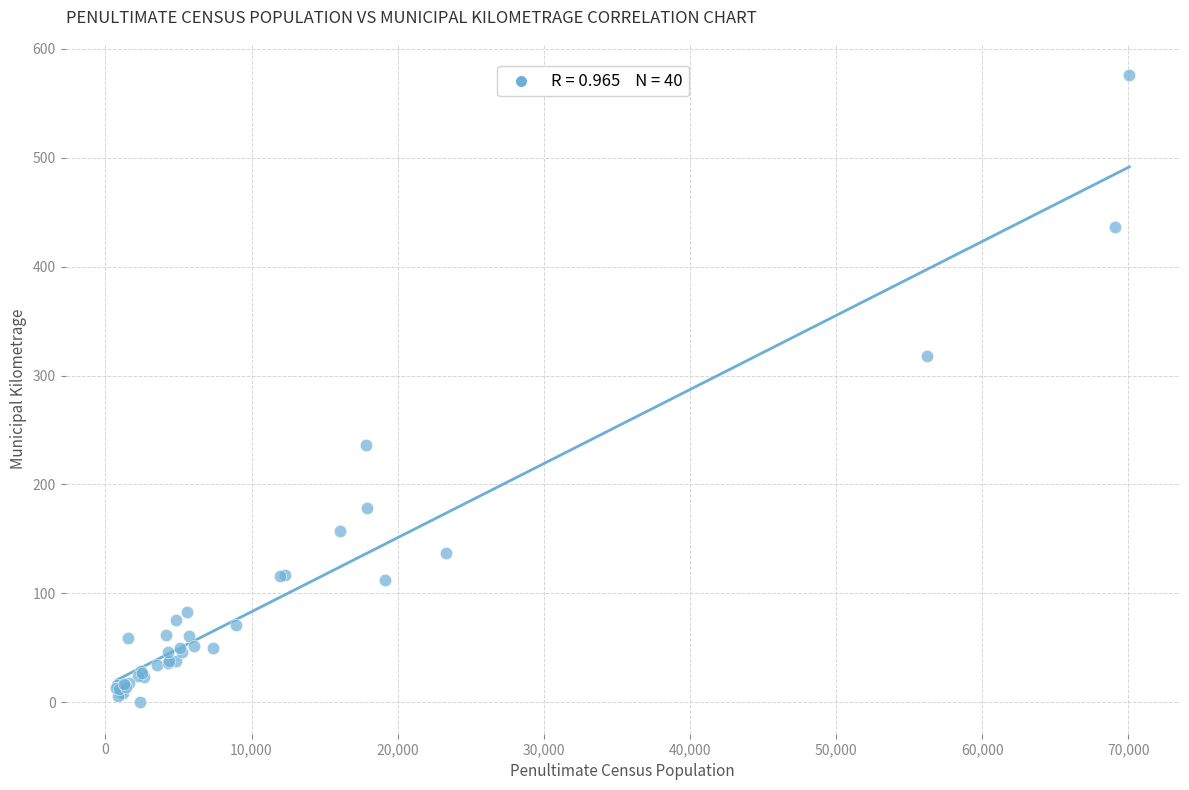

What Y value in the scatter plot is closest to 287?

318.0